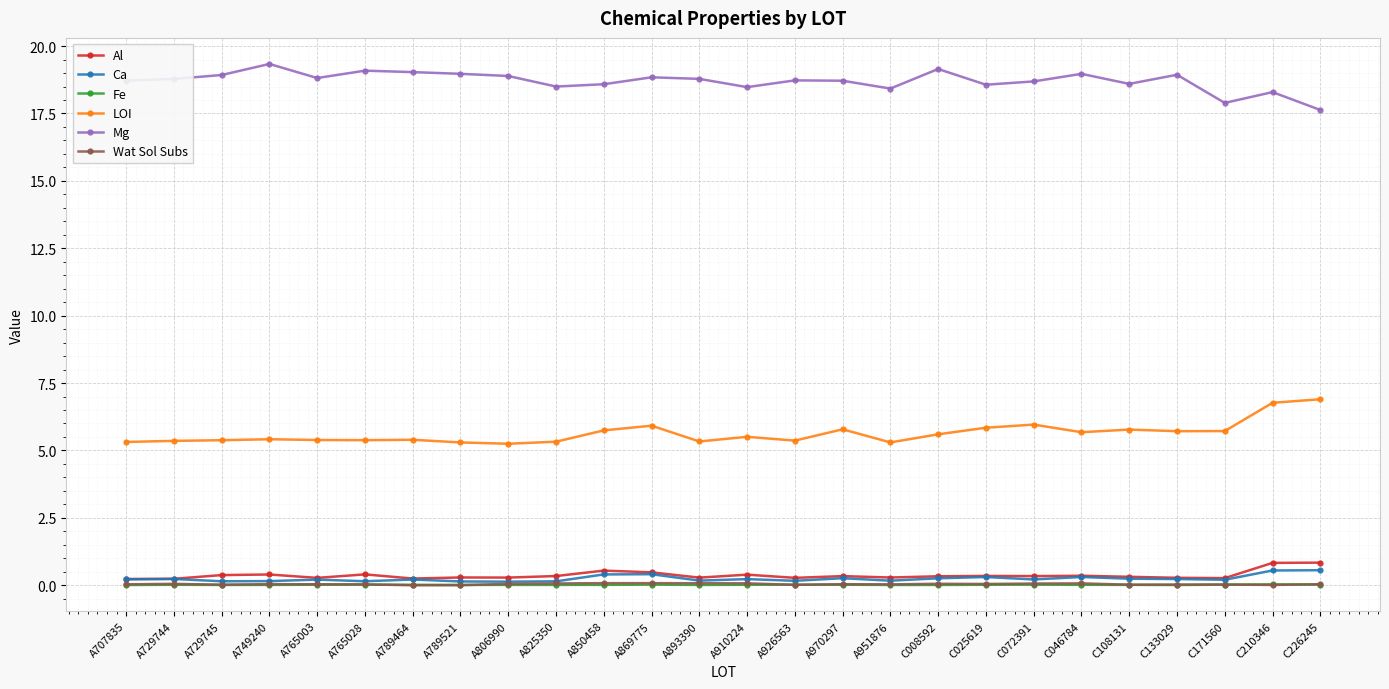

At how many categories does at least one series exceed 16?

26